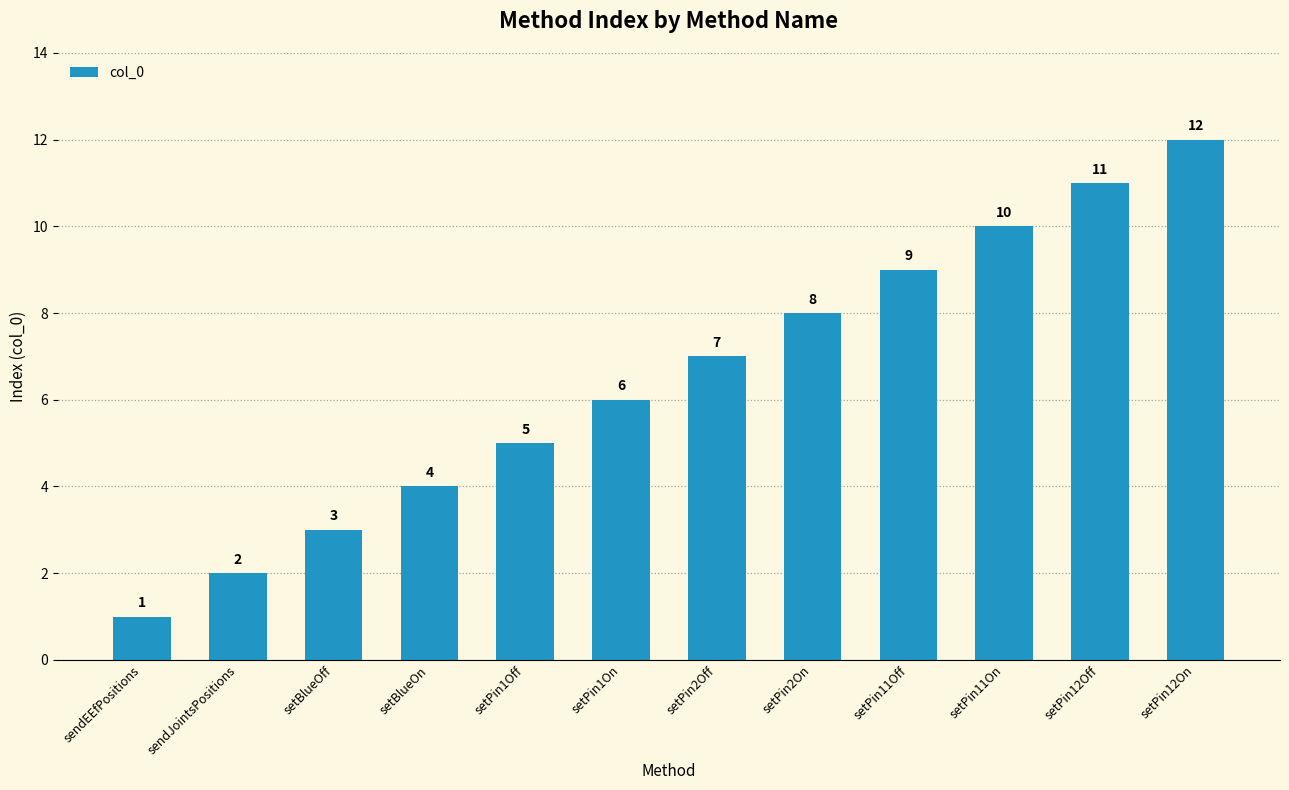

Approximately how many times larger is the value at sendJointsPositions compared to setPin2Off?

0.3